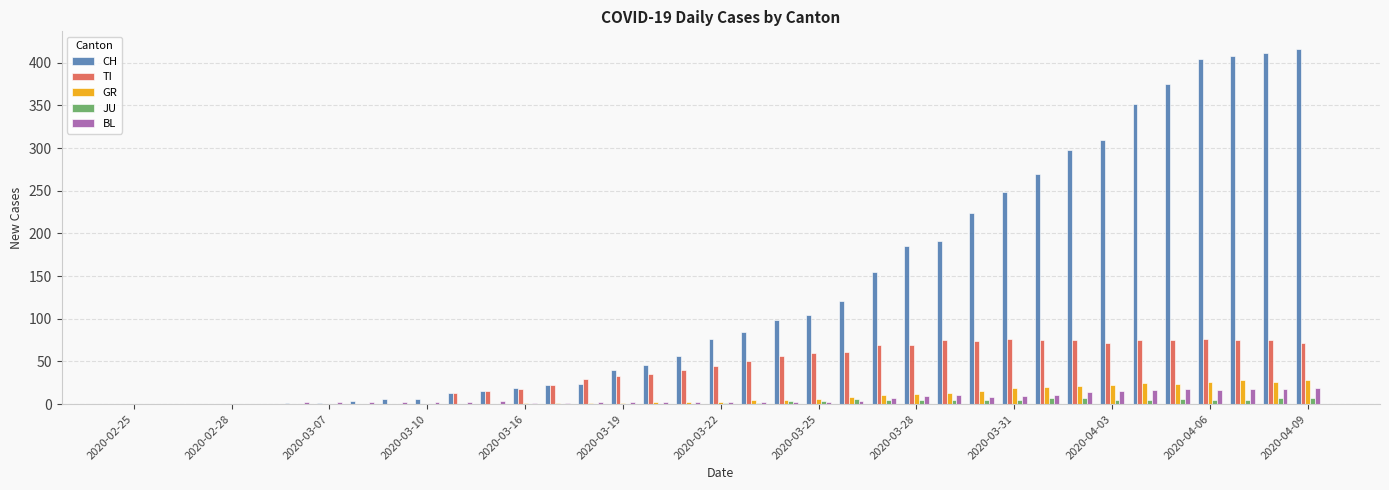

What is the sum of all JU values?

95